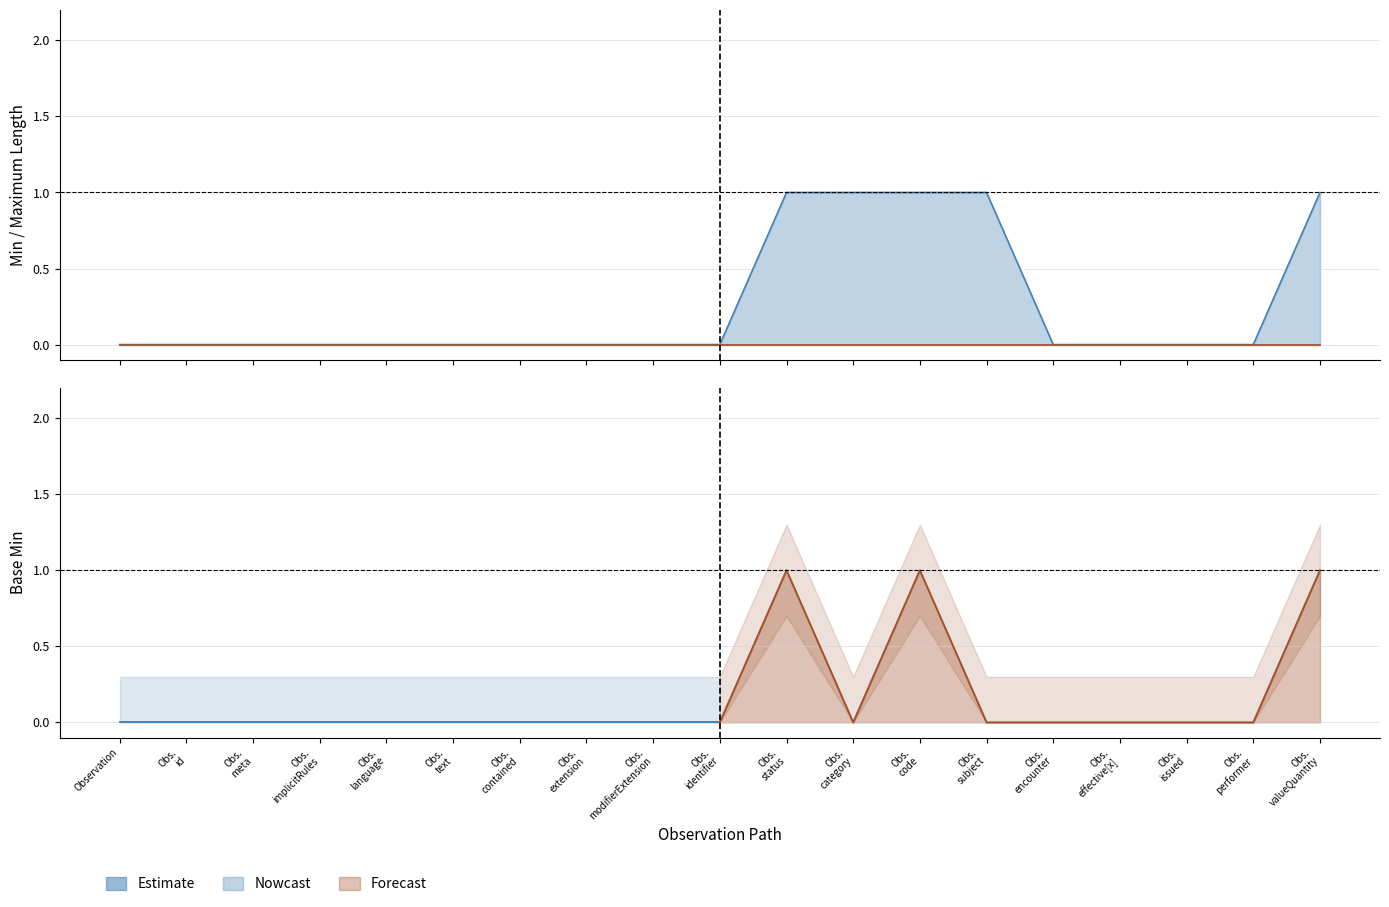

True or false: Min and Base Min intersect in this chart.

False